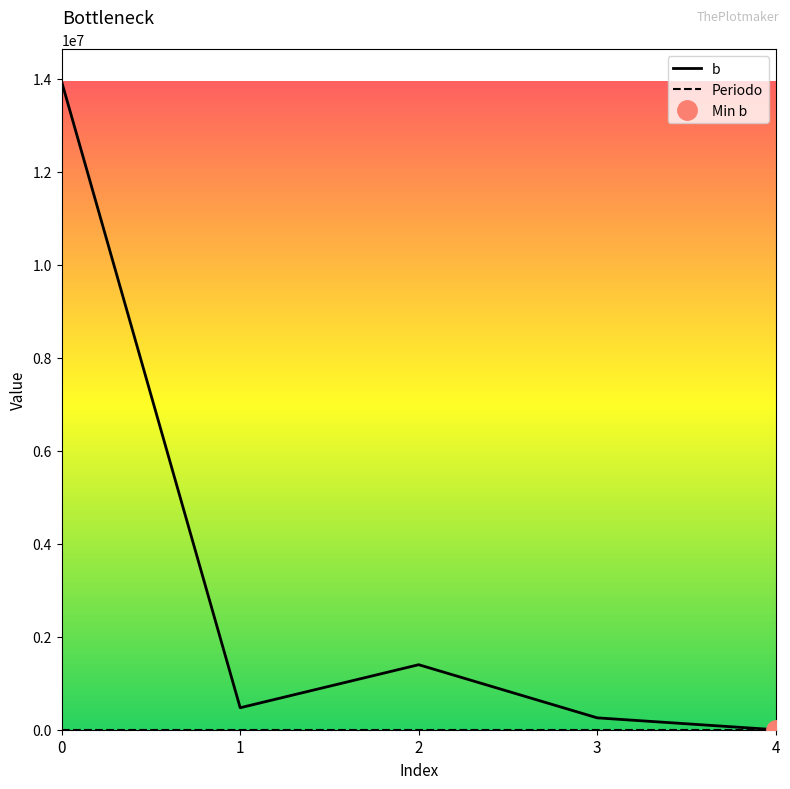

What is the value of the b point at the 4th from the left?

255236.9